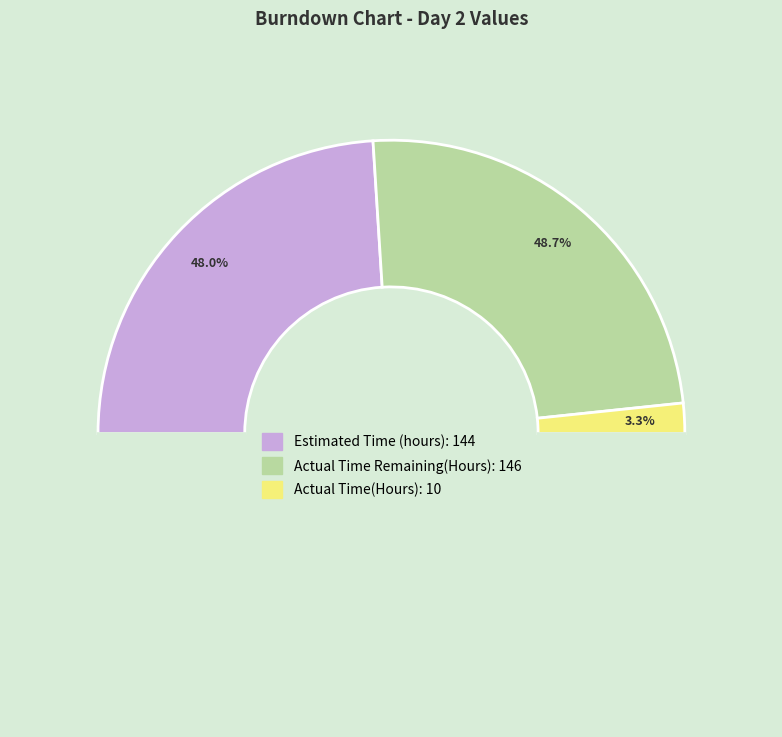

Is the sum of Actual Time(Hours) and Estimated Time (hours) greater than half?

Yes